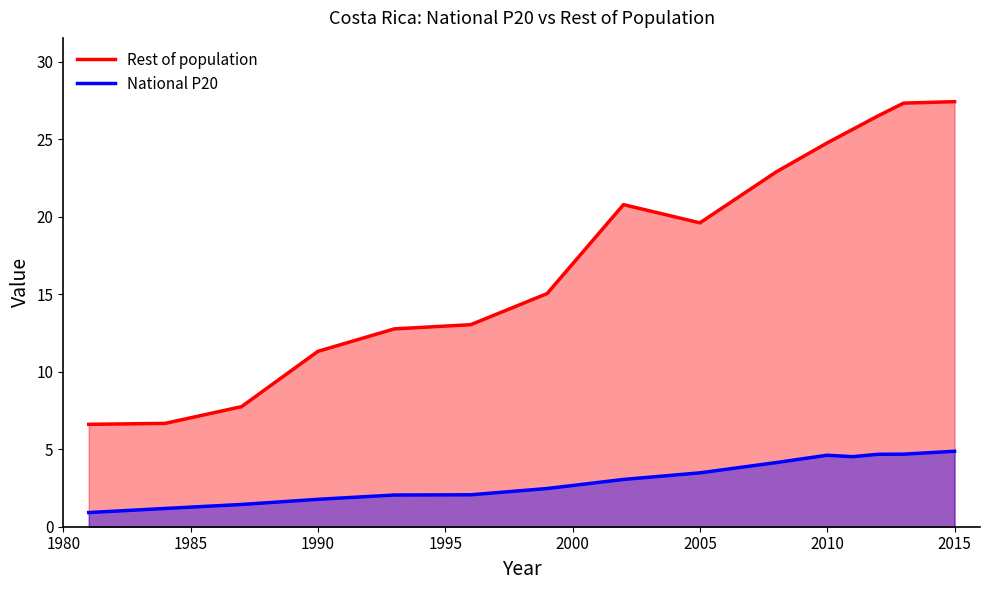

How many lines are shown in the chart?

2